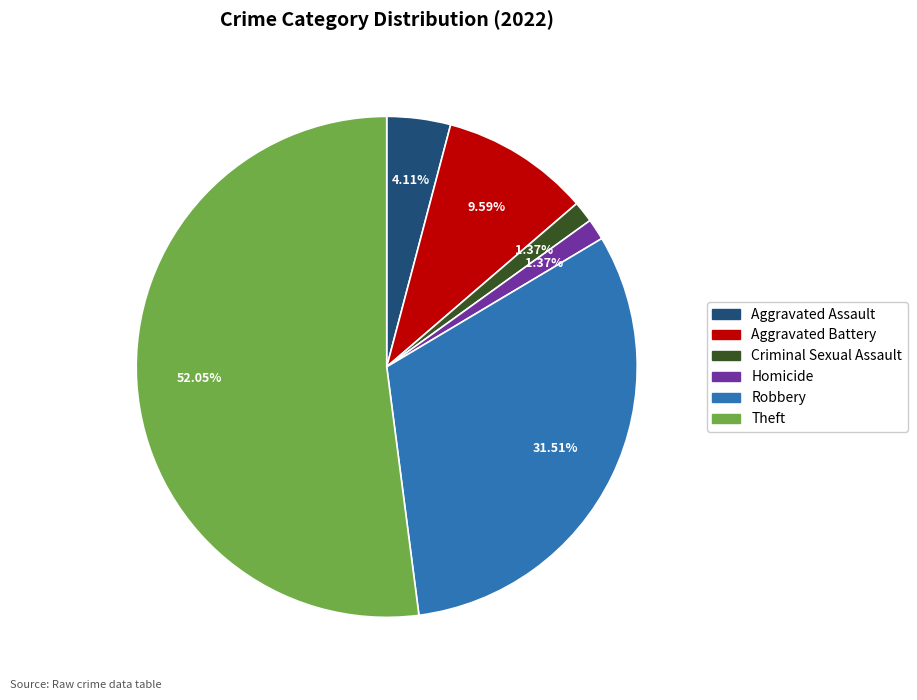

What is the largest slice in the pie chart?

Theft